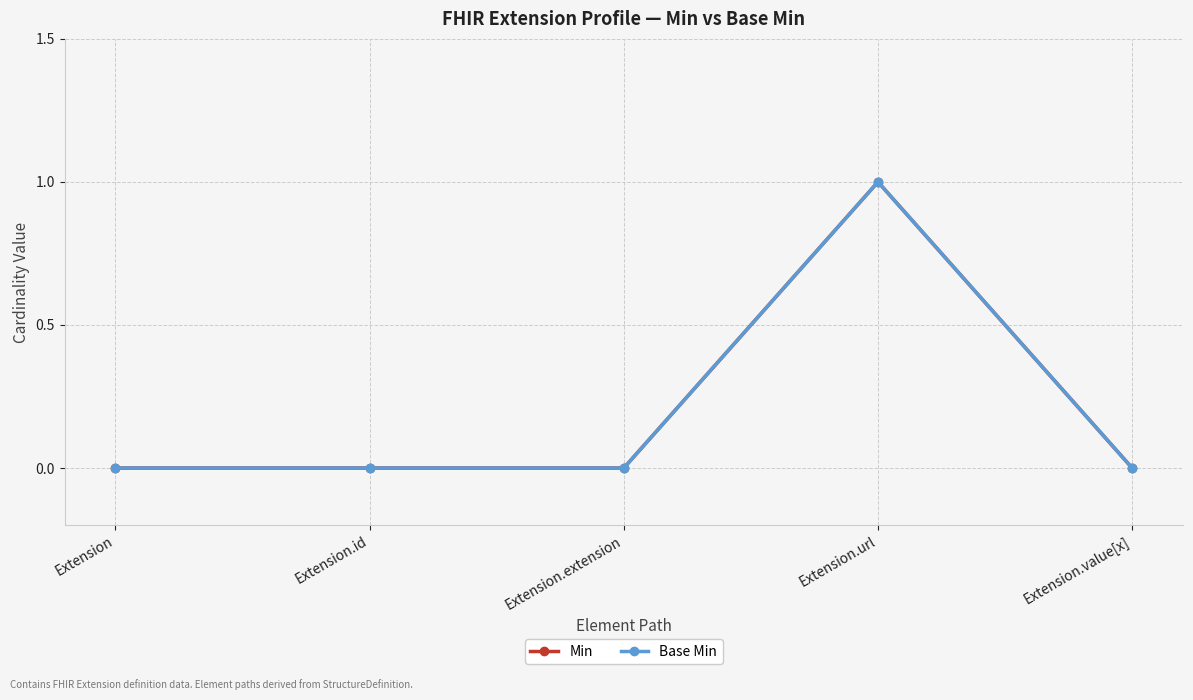

Which series has the largest total across all categories?

Min